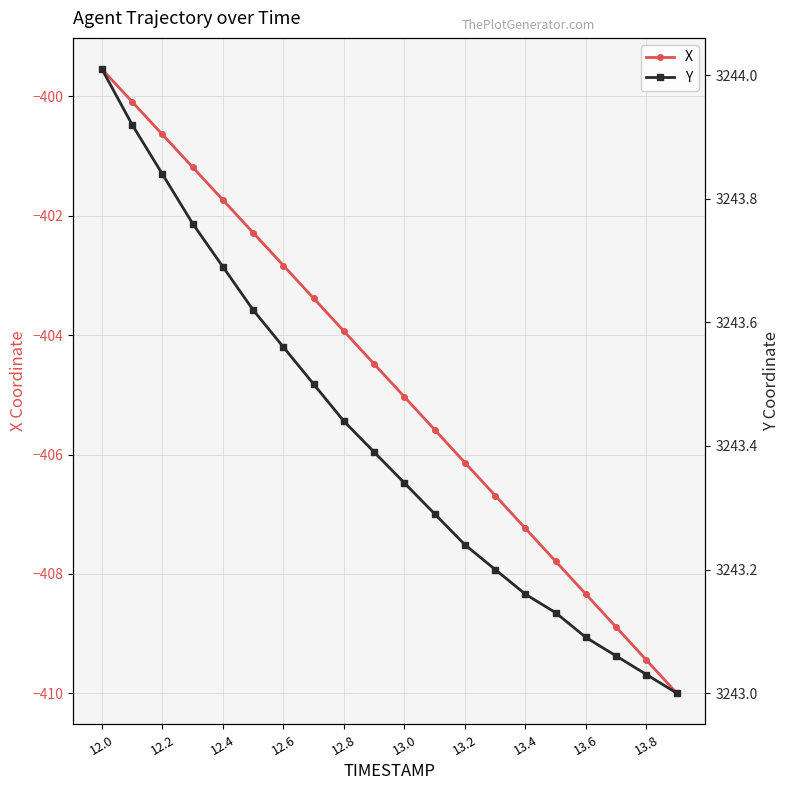

Reading left to right, what are all the values shown in this chart?

X: -399.5	-400.1	-400.6	-401.2	-401.7	-402.3	-402.8	-403.4	-403.9	-404.5	-405.0	-405.6	-406.1	-406.7	-407.2	-407.8	-408.3	-408.9	-409.4	-410.0
Y: 3244.0	3243.9	3243.8	3243.8	3243.7	3243.6	3243.6	3243.5	3243.4	3243.4	3243.3	3243.3	3243.2	3243.2	3243.2	3243.1	3243.1	3243.1	3243.0	3243.0